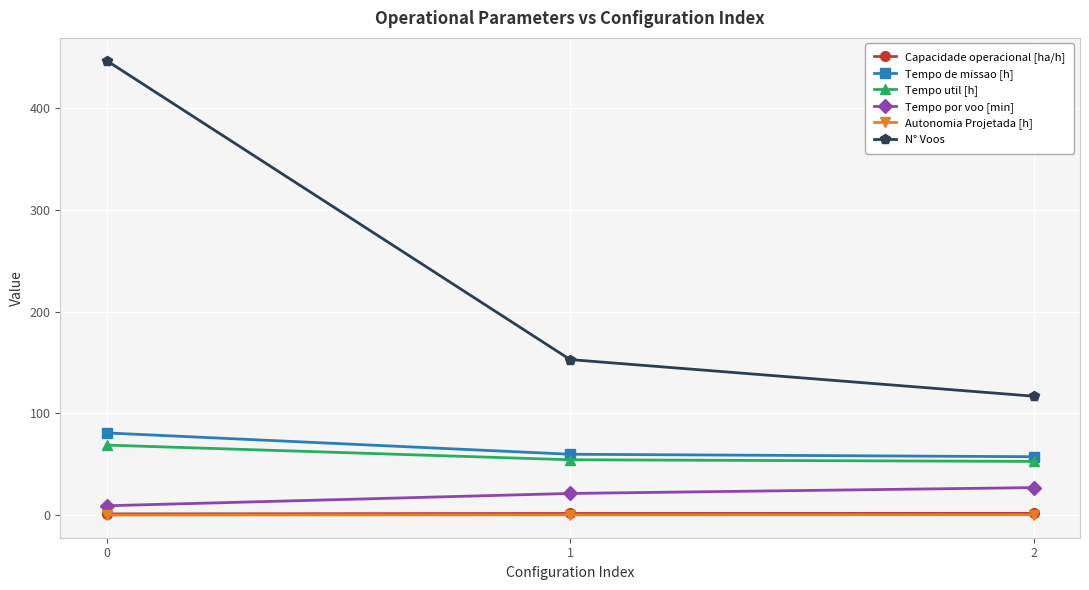

Which series has the widest spread of values?

N° Voos